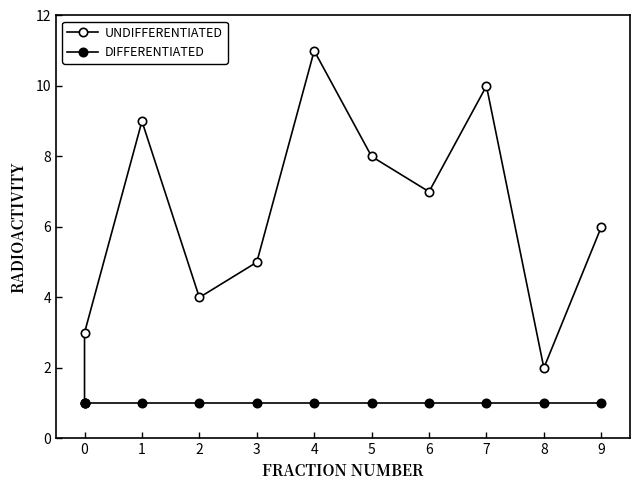

Between 0 and 8, which series saw the biggest shift?

UNDIFFERENTIATED